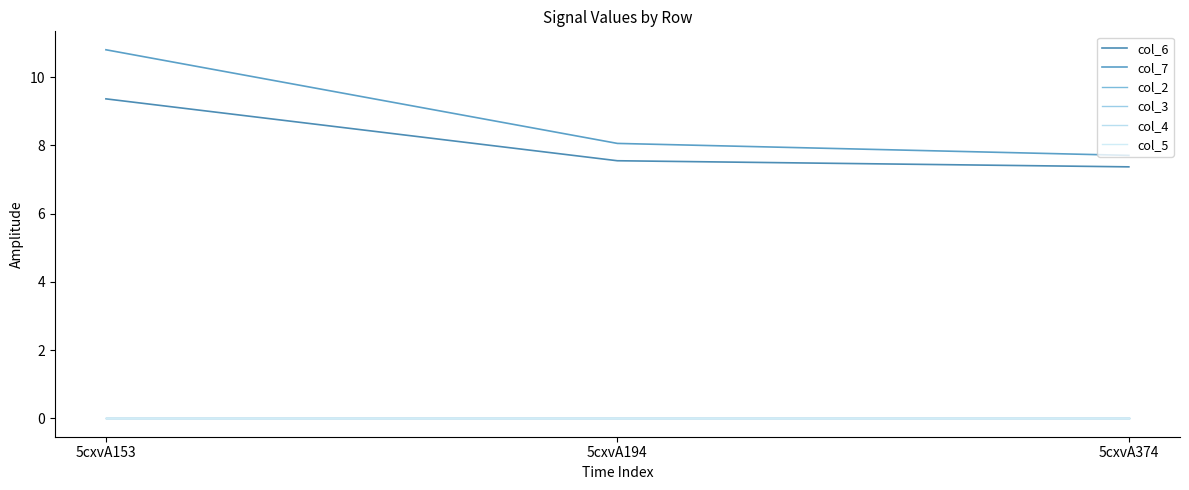

Is this an area chart (filled region under the line)?

No